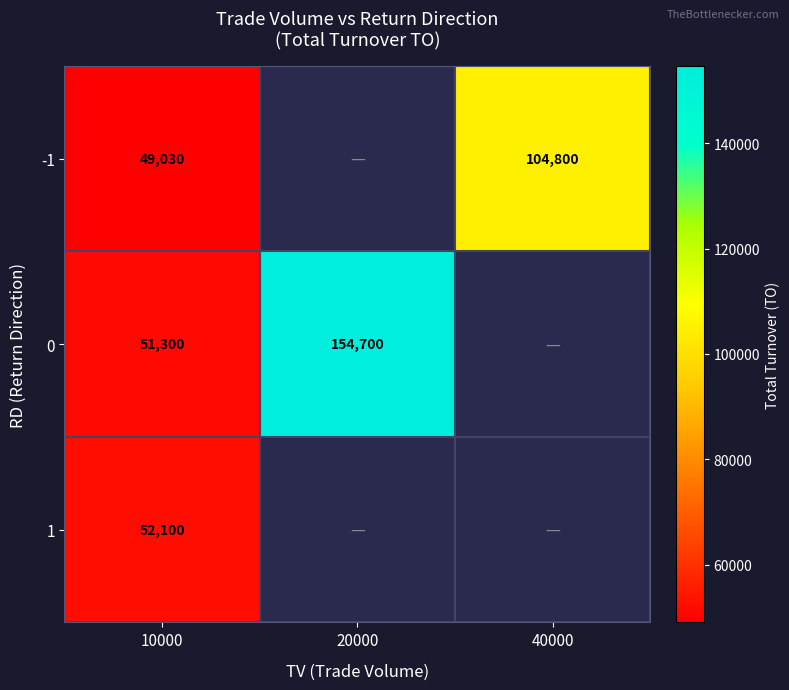

Is it true that 1 equals 52100 at 10000?

True